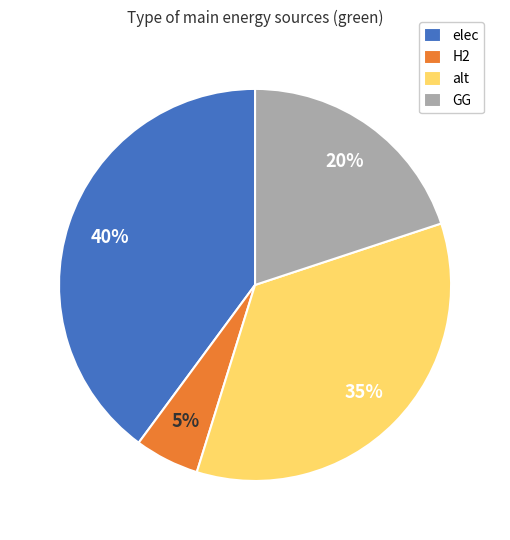

Is the sum of elec and alt greater than half?

Yes